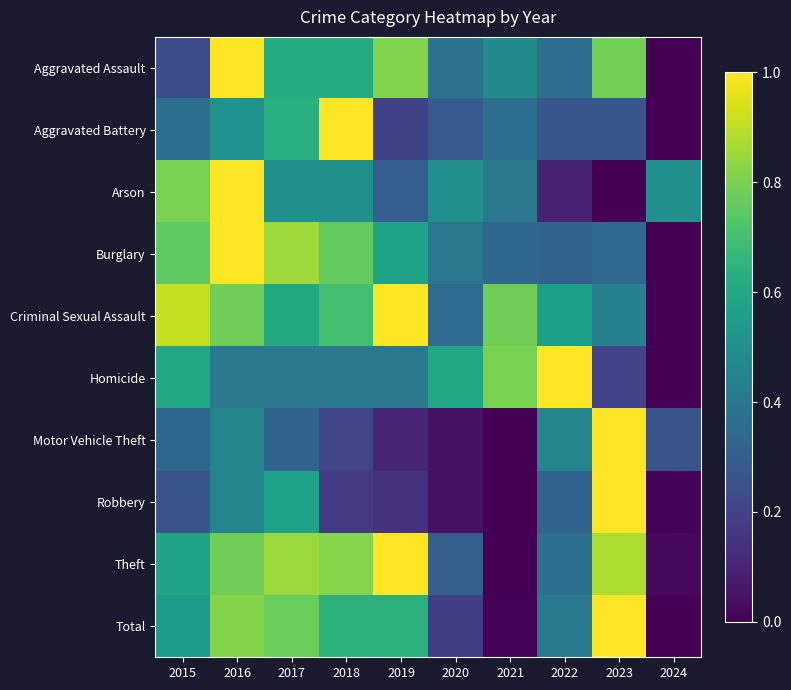

Rank the series at 2023 from highest to lowest value.

Motor Vehicle Theft, Robbery, Total, Theft, Aggravated Assault, Criminal Sexual Assault, Burglary, Aggravated Battery, Homicide, Arson